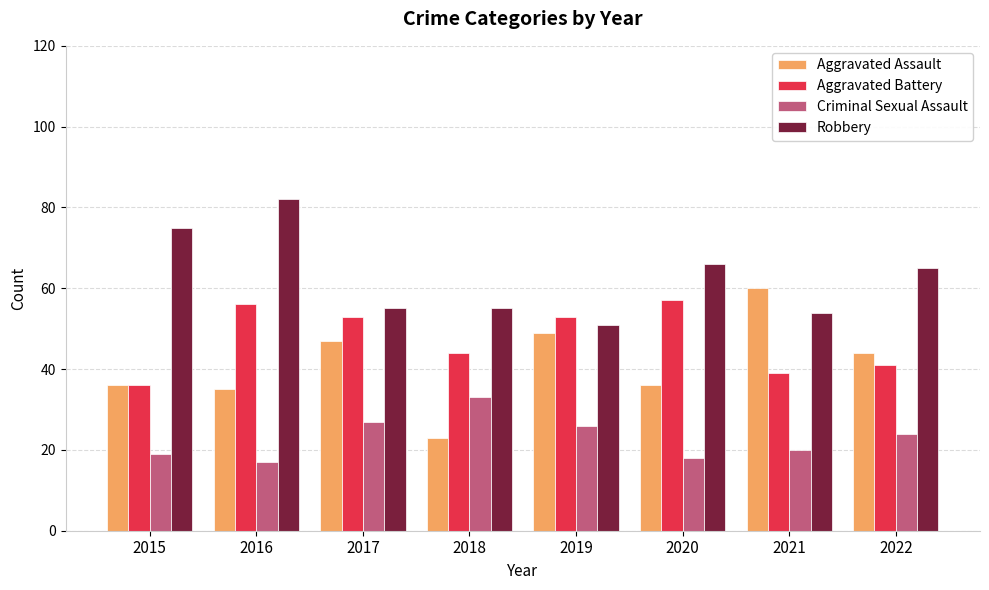

Reading right to left, extract all data points from this chart.

Aggravated Assault: 44	60	36	49	23	47	35	36
Aggravated Battery: 41	39	57	53	44	53	56	36
Criminal Sexual Assault: 24	20	18	26	33	27	17	19
Robbery: 65	54	66	51	55	55	82	75